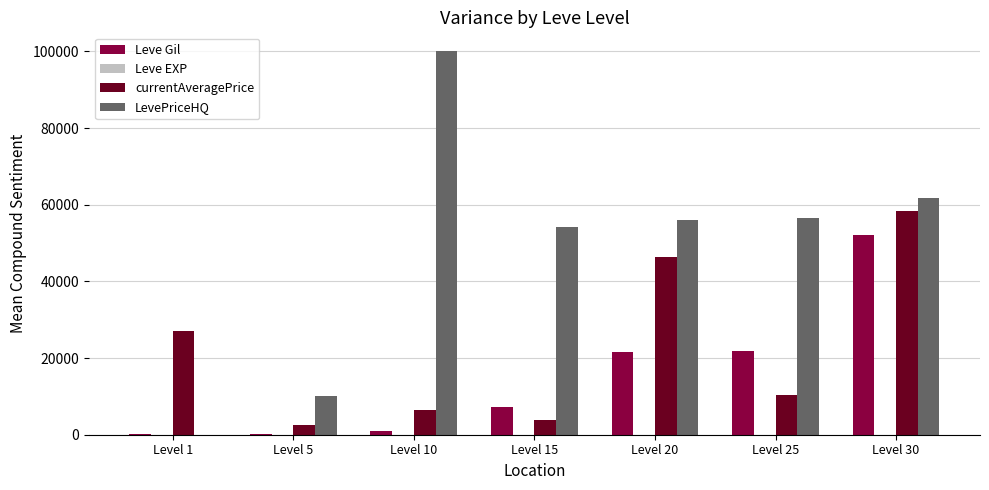

Does the chart contain stacked bars?

No